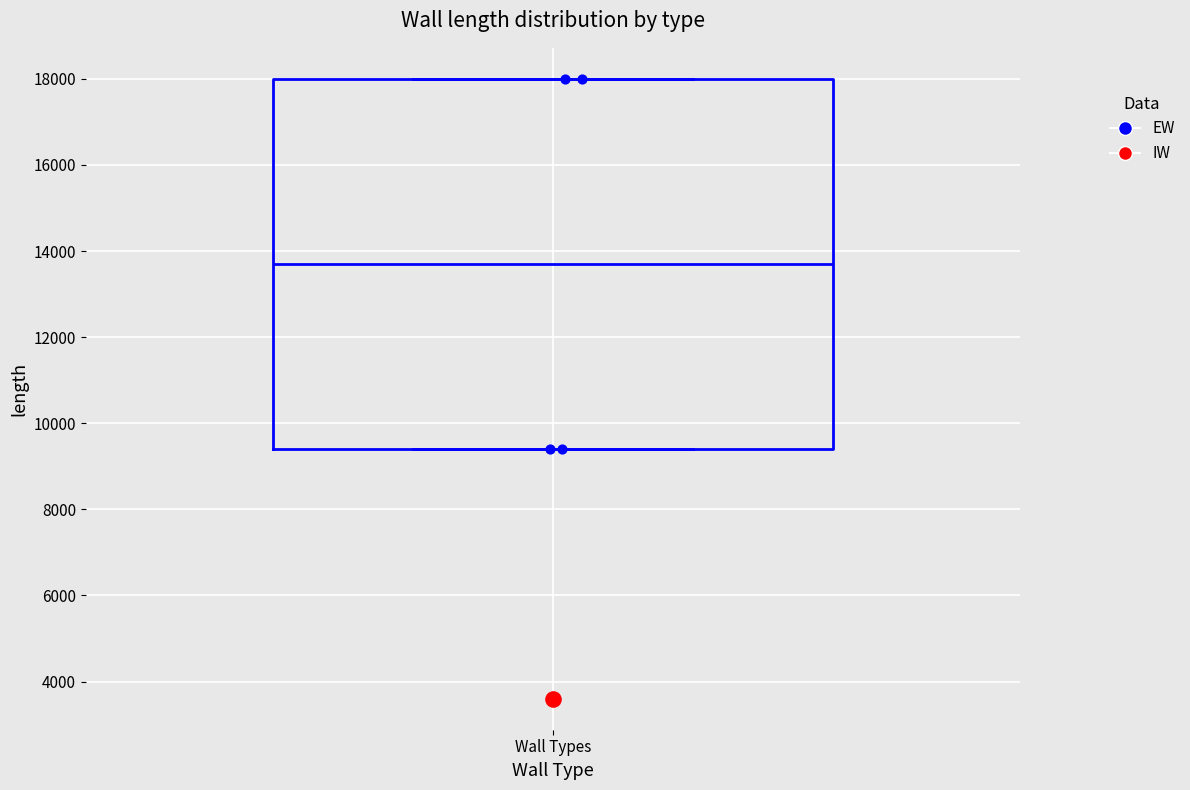

Where does the median line of the box for Wall Types sit on the y-axis? The values are not printed on the chart, so give them approximately, as read against the axis.

13800